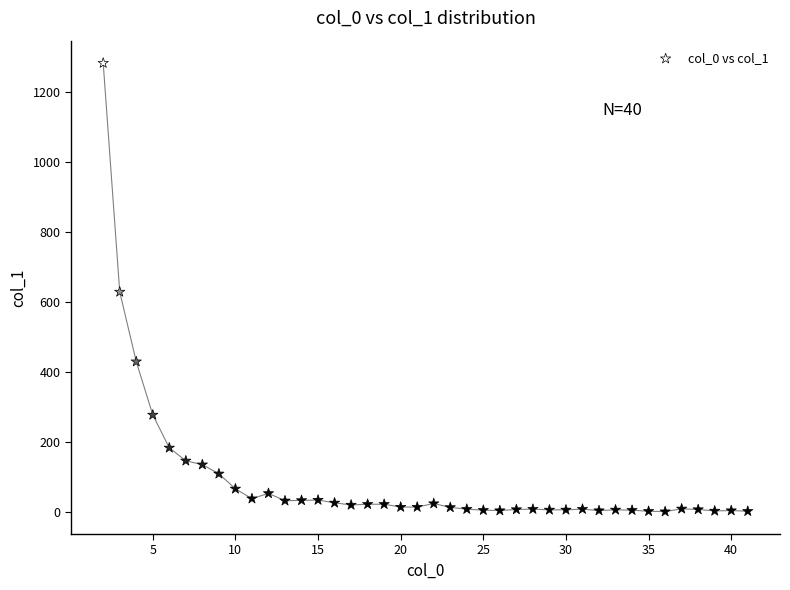

What is the range of Y values (max minus min)?

1280